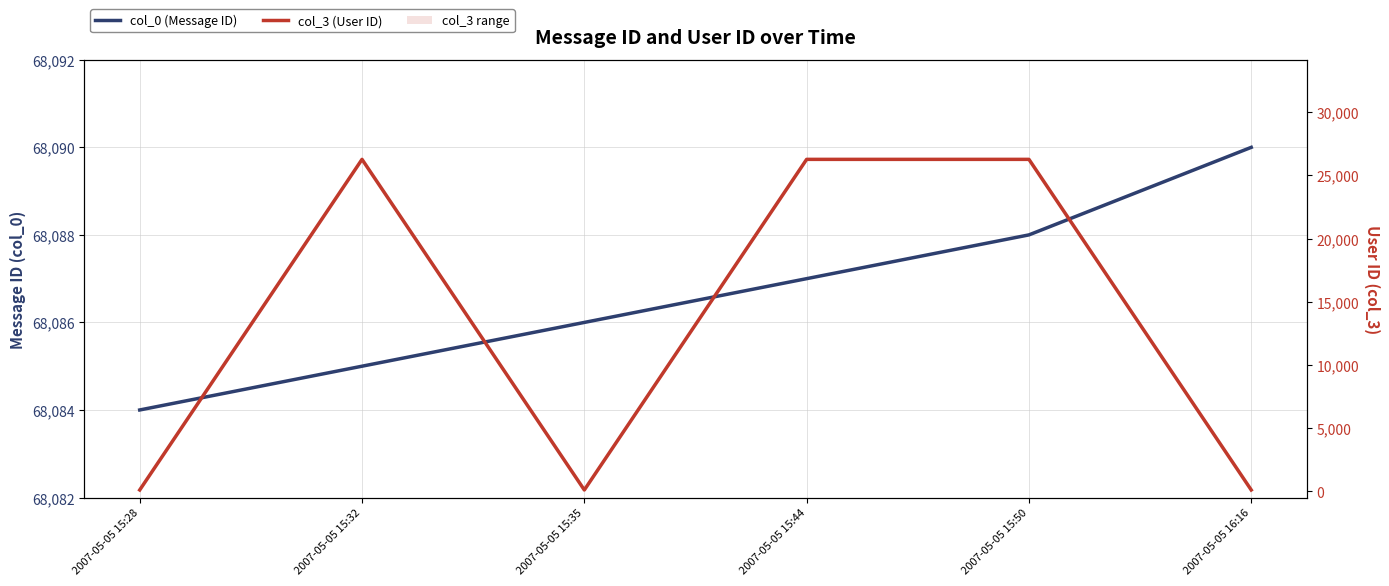

Reading right to left, what are all the values shown in this chart?

col_0 (Message ID): 2007-05-05 16:16=68090	2007-05-05 15:50=68088	2007-05-05 15:44=68087	2007-05-05 15:35=68086	2007-05-05 15:32=68085	2007-05-05 15:28=68084
col_3 (User ID): 2007-05-05 16:16=97	2007-05-05 15:50=26272	2007-05-05 15:44=26272	2007-05-05 15:35=97	2007-05-05 15:32=26272	2007-05-05 15:28=97